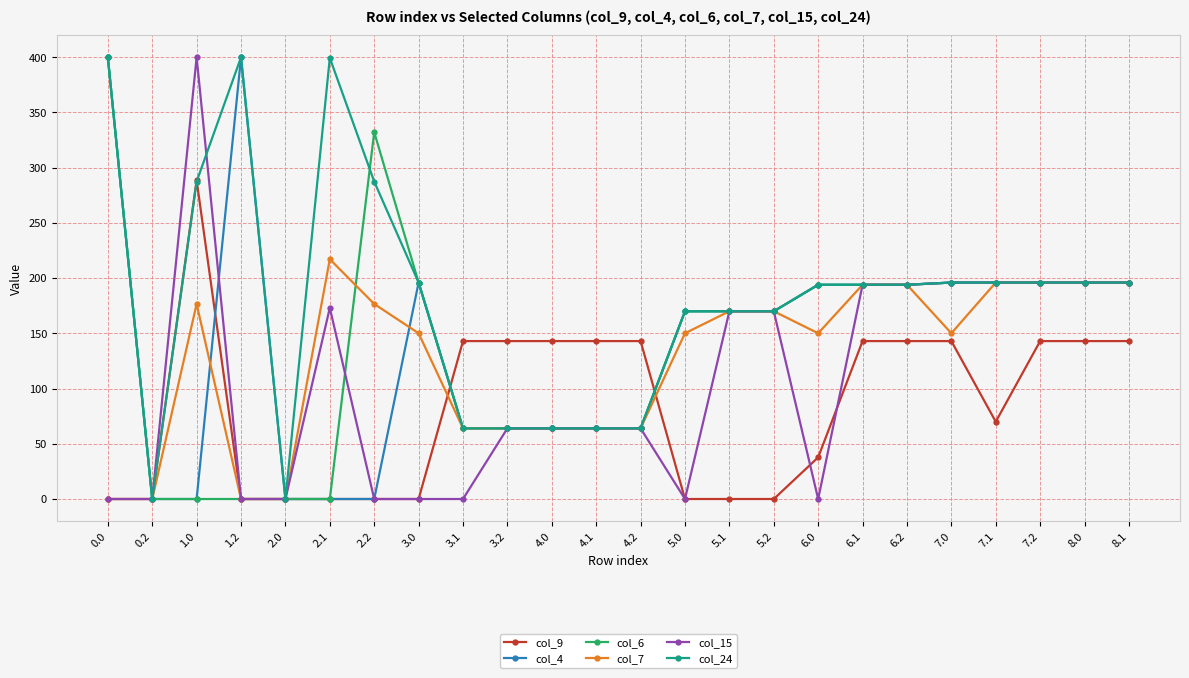

What is the value of the col_15 point at the 22nd from the left?

196.0